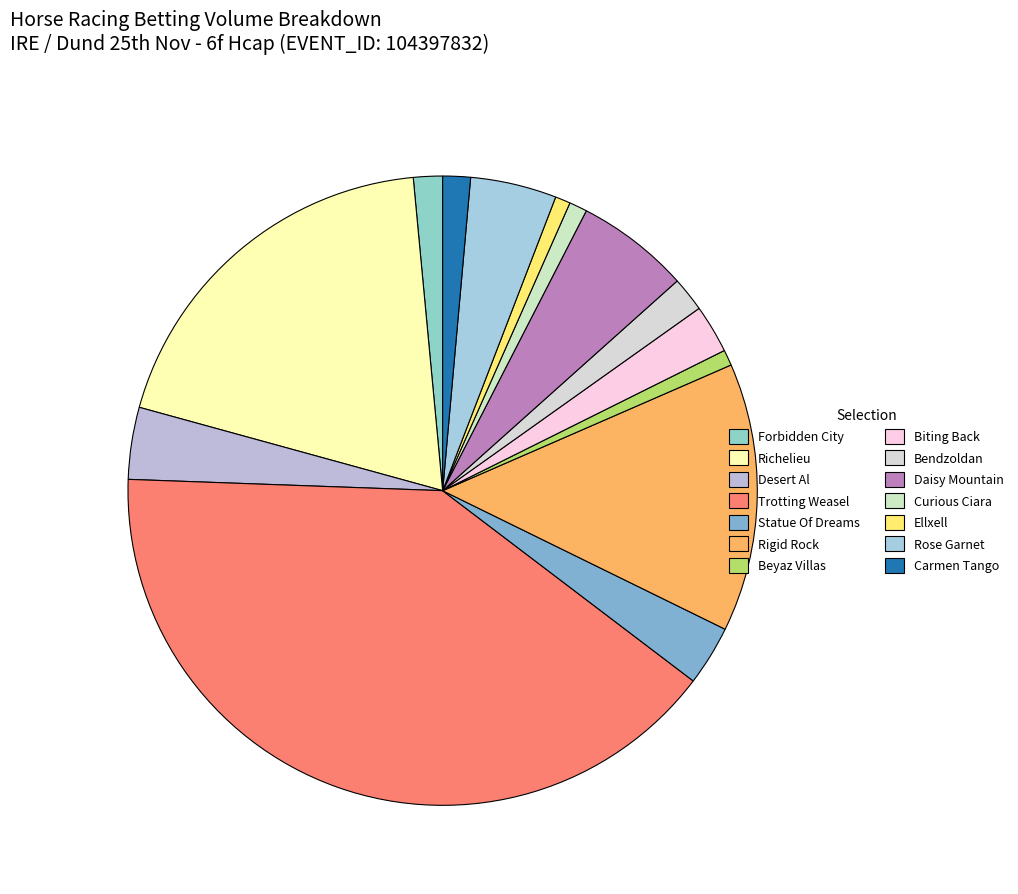

To the nearest percent, what is the difference between the largest and smallest slice percentages?

39%